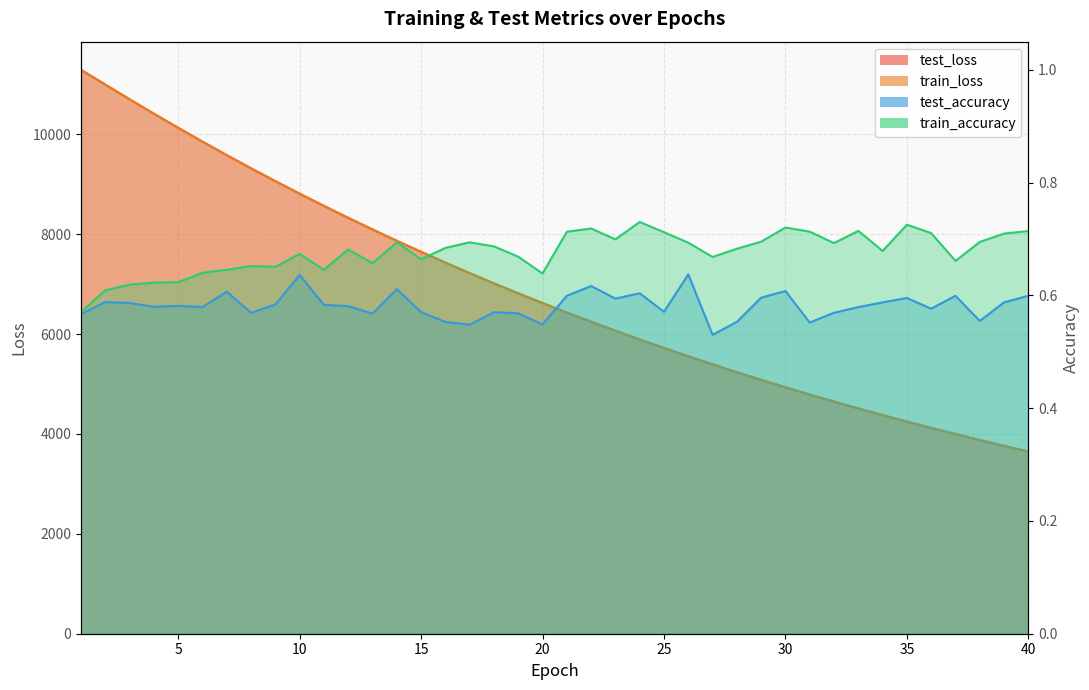

What are all the series names shown in the legend?

test_loss, train_loss, test_accuracy, train_accuracy